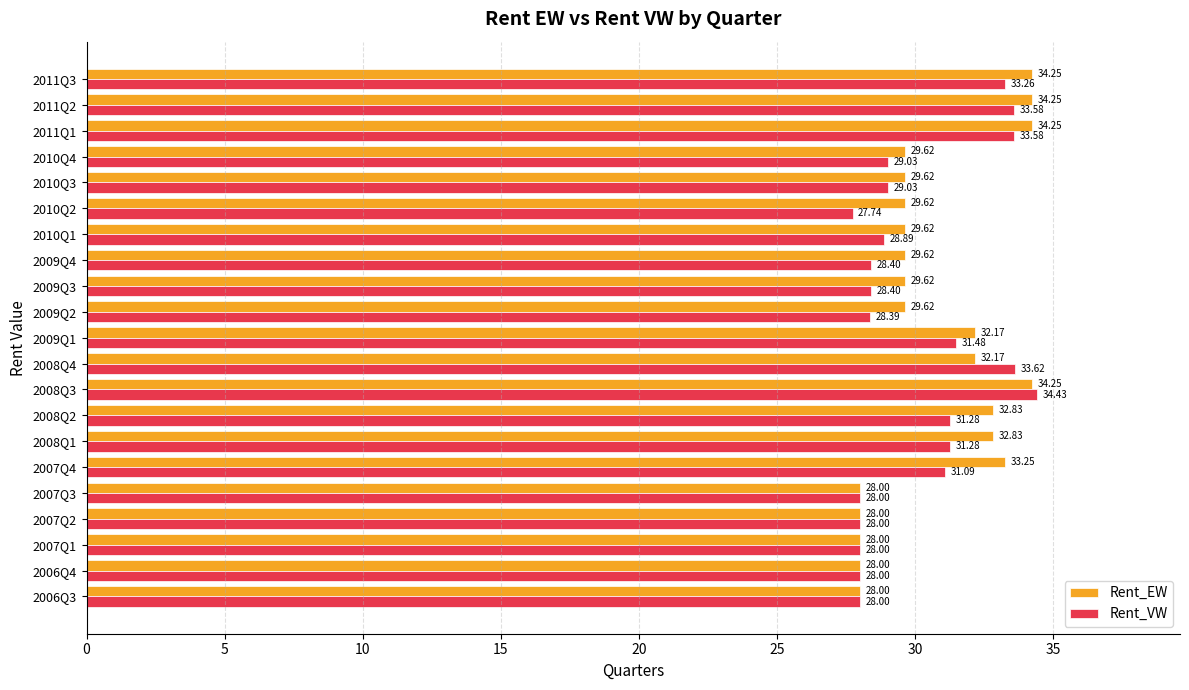

At how many categories does at least one series exceed 31?

9